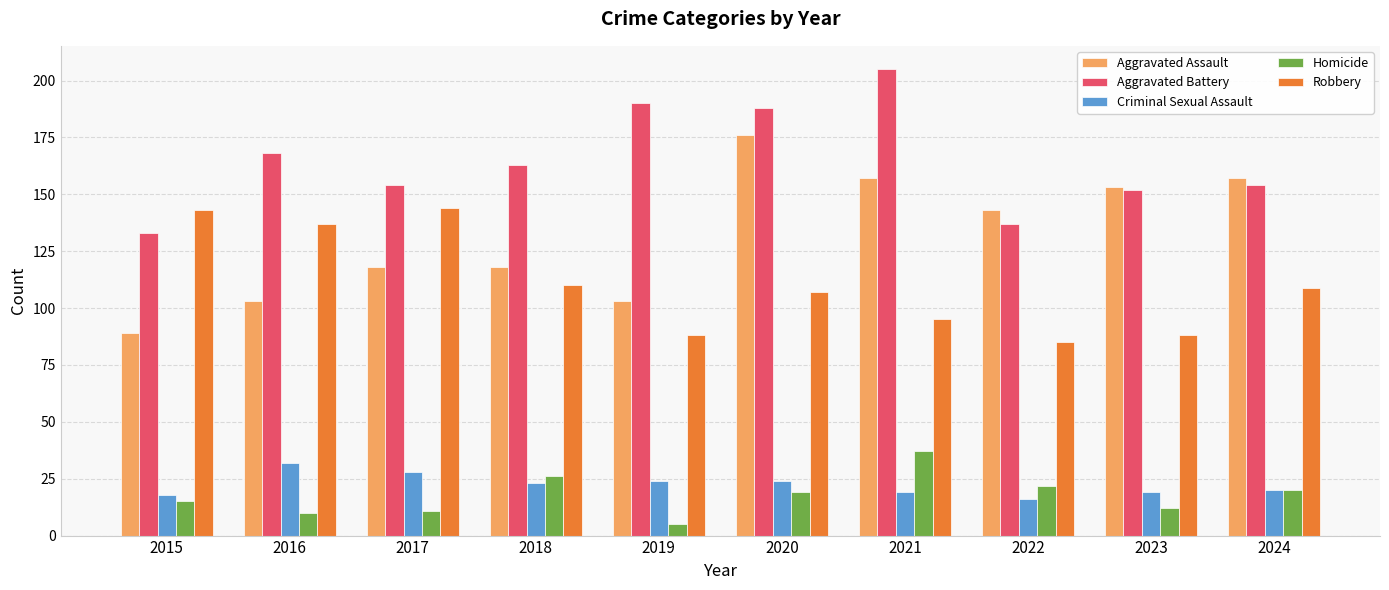

At which category does the chart reach its minimum across all series?

2019